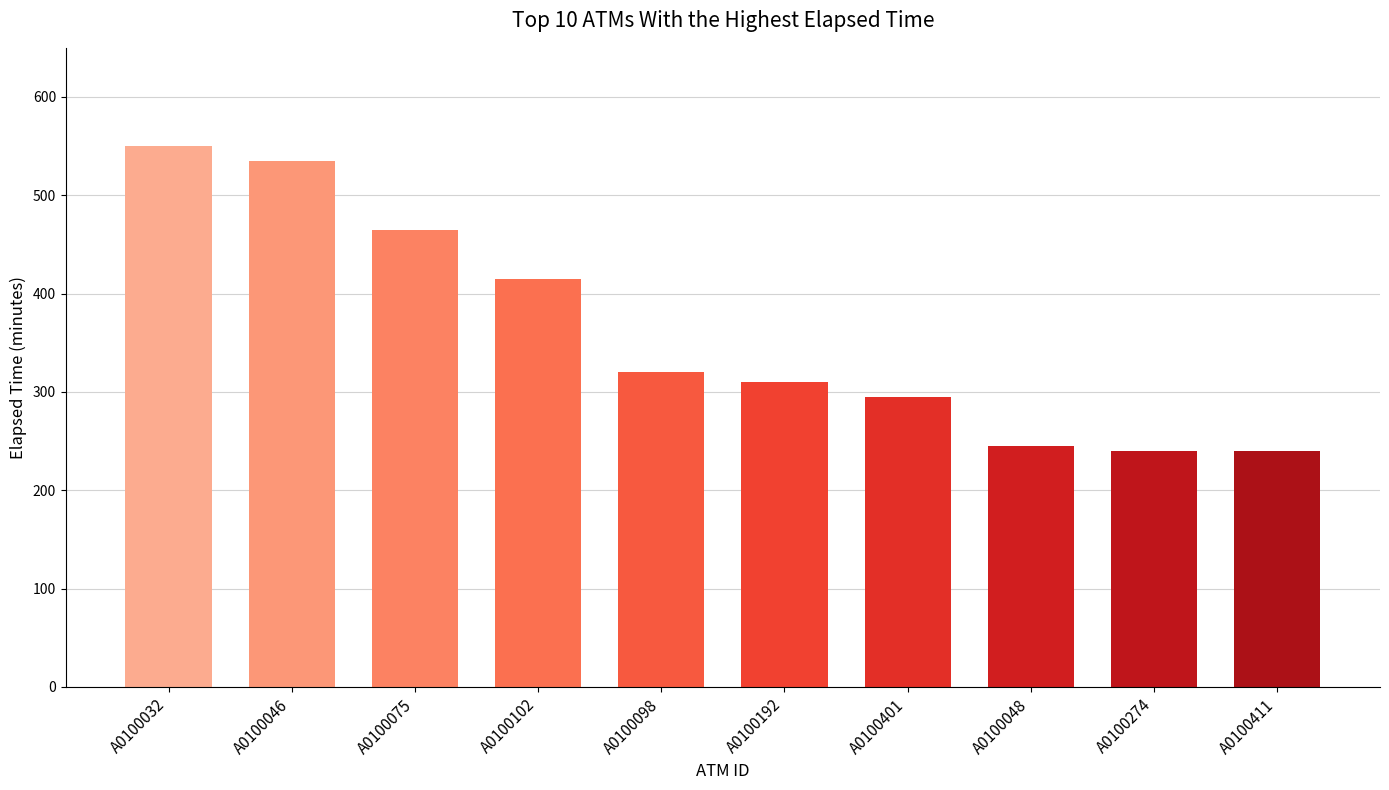

Which has a higher value, A0100401 or A0100032?

A0100032